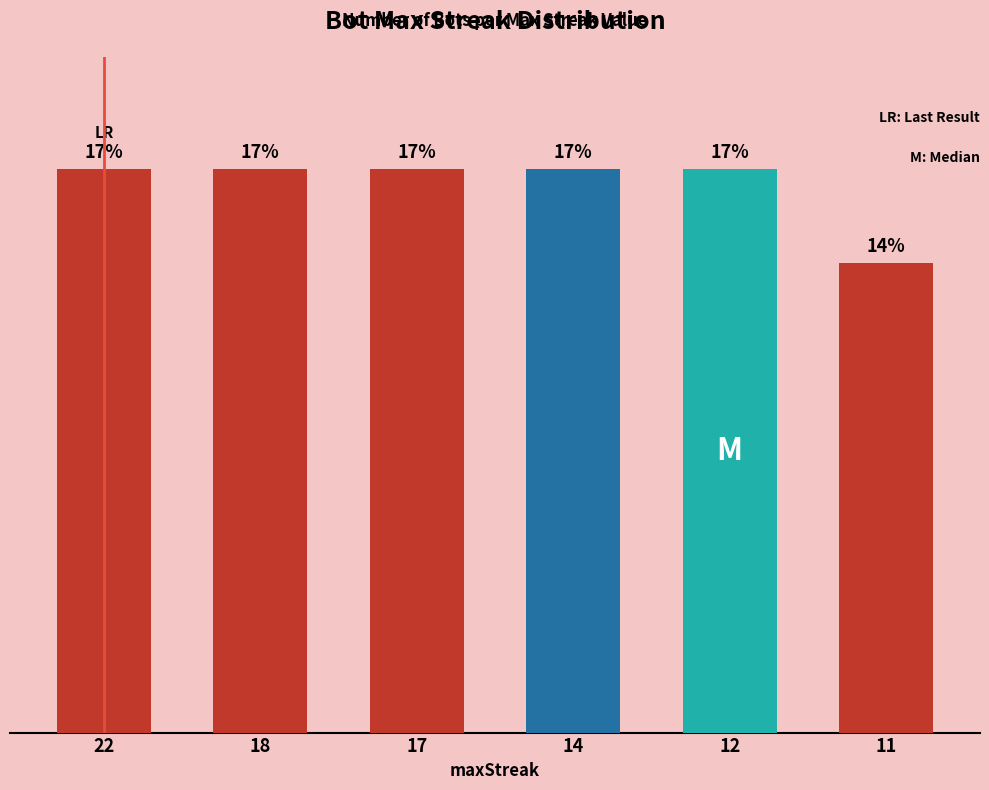

Does the chart contain any negative values?

No